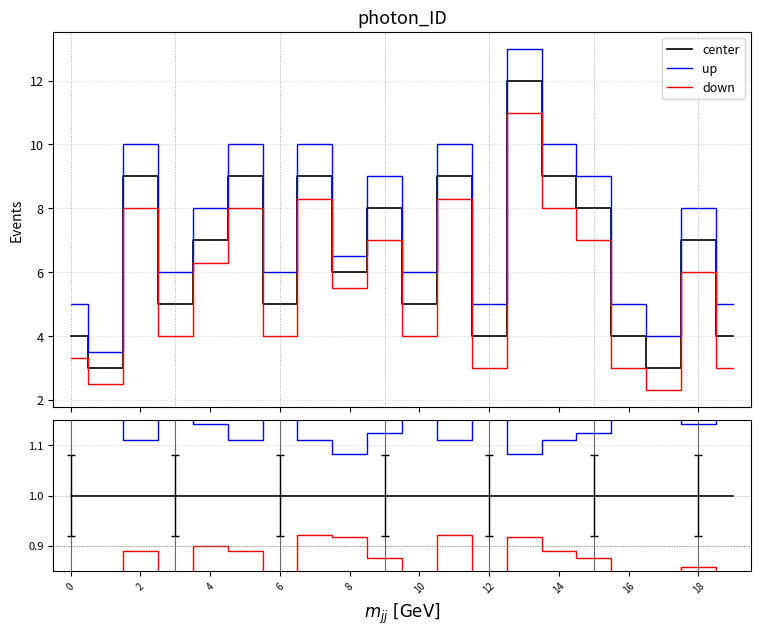

At 4, list the series in order from largest to smallest.

up, center, down